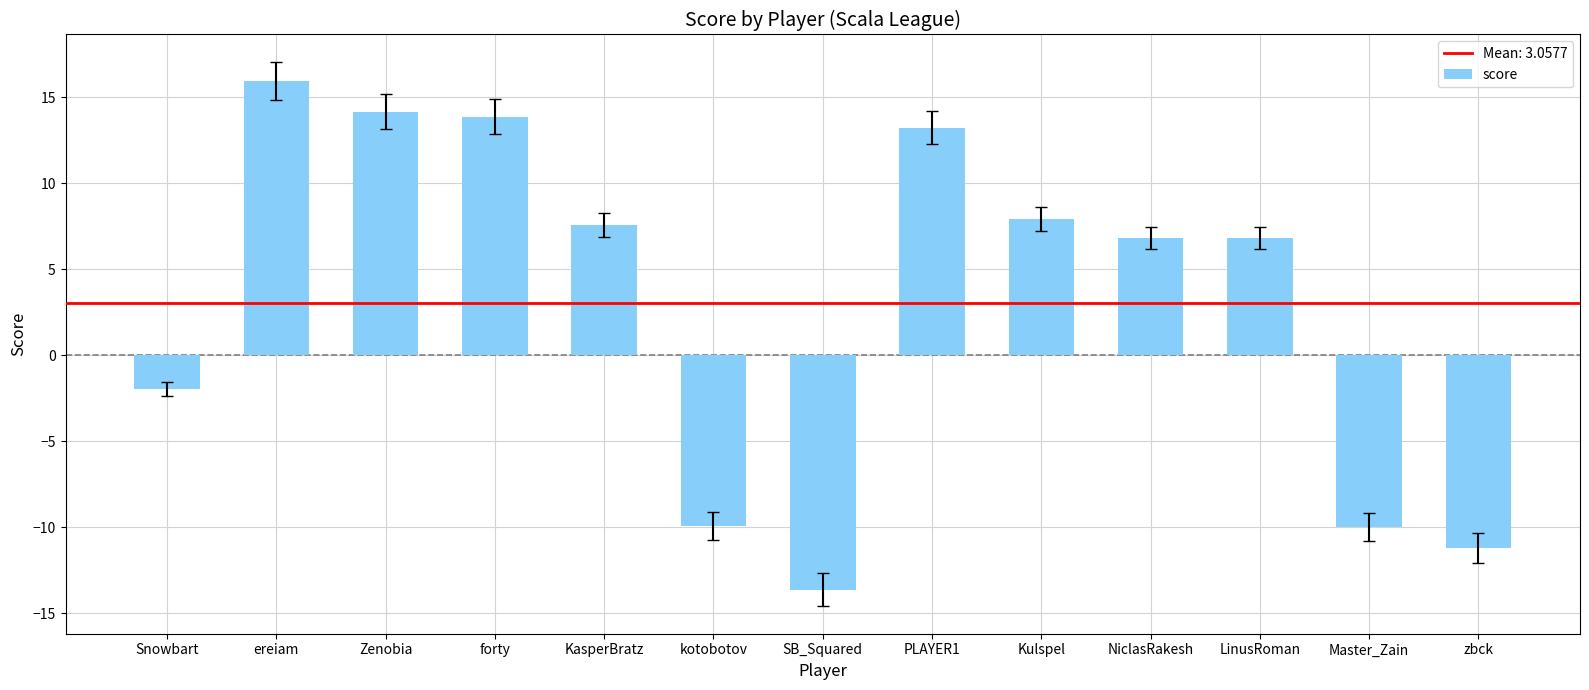

How many bars are there in total?

13